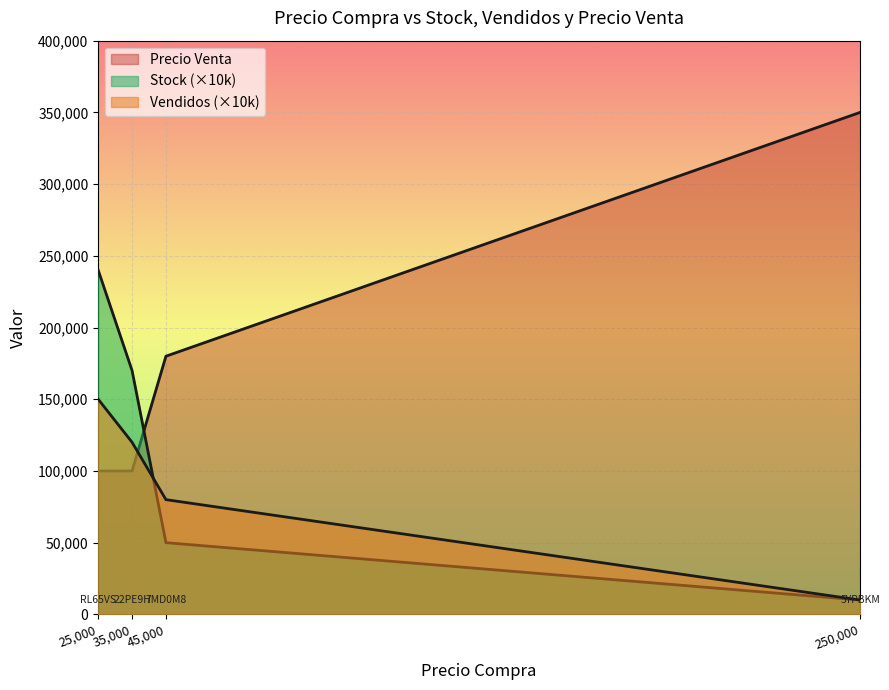

Where is the first local maximum for Vendidos?

RL65VS